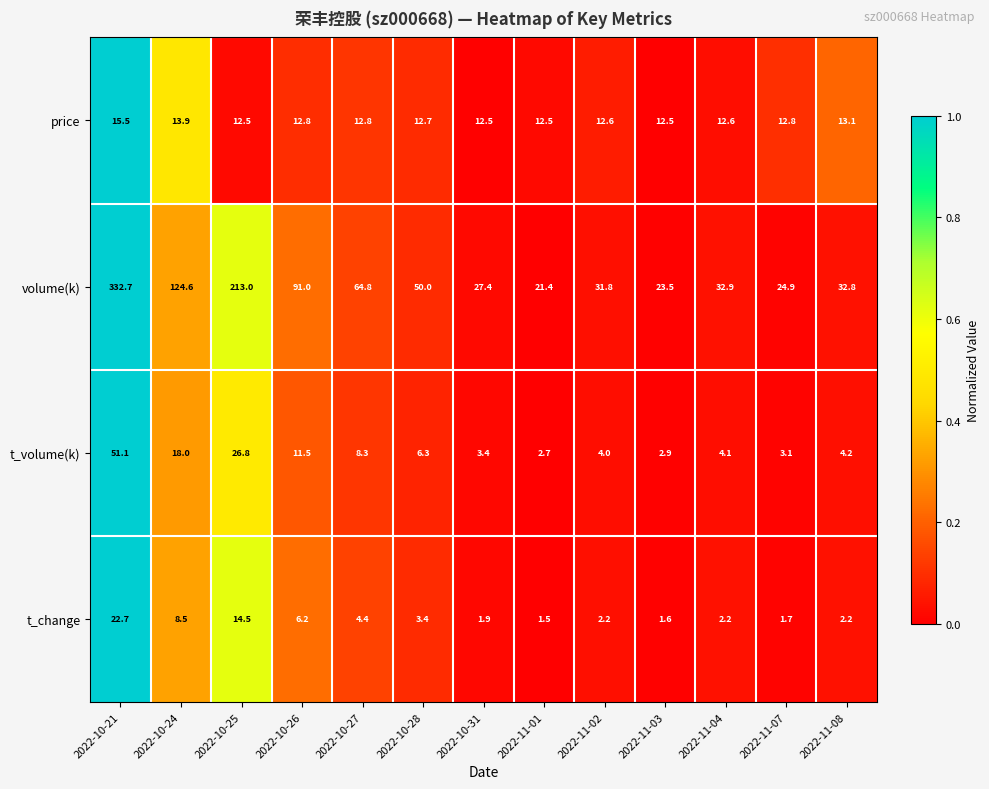

Which series has the largest total across all categories?

volume(k)